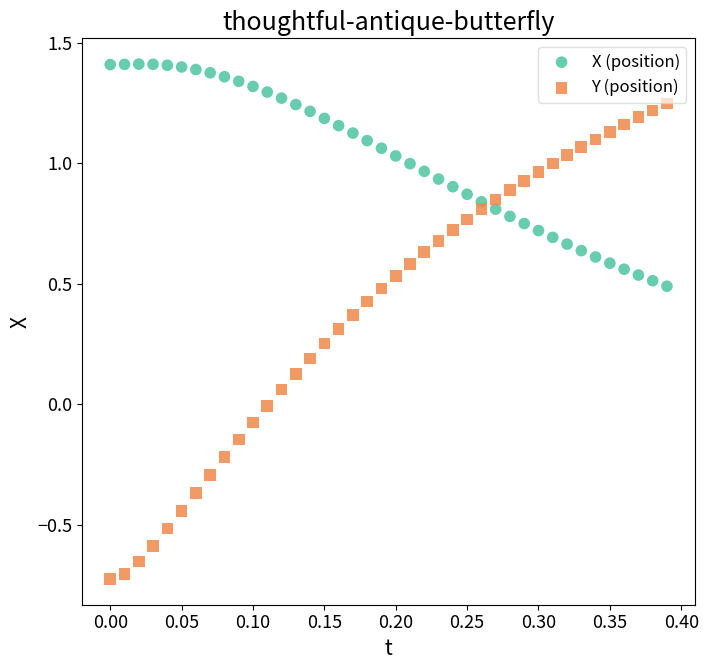

Which series contains the lowest Y value?

Y (position)